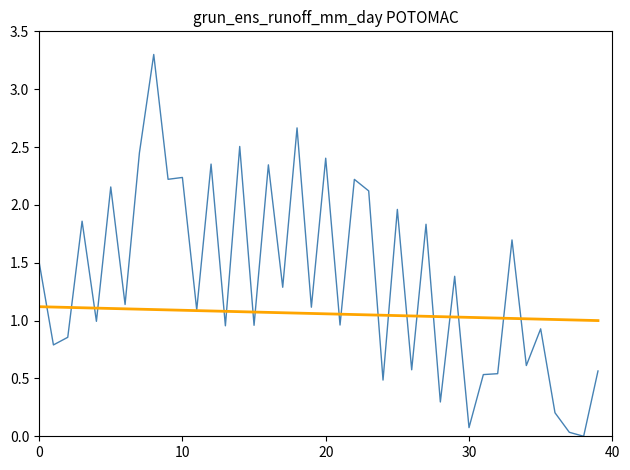

What is the maximum value shown in the chart?

3.3